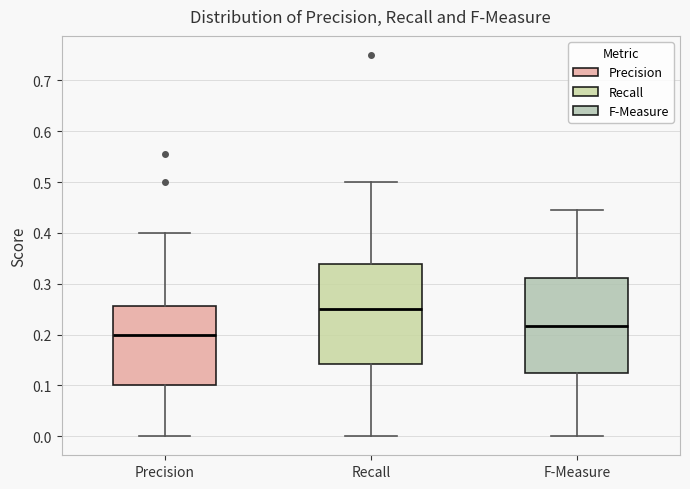

Reading left to right, transcribe this box plot: for each box, give where its median line is, the range the box spans, and where its two whiskers end, as read against the y-axis. The values are not printed on the chart, so give them approximately, as read against the axis.

Precision: median 0.20, box 0.10 to 0.26, whiskers 0.00 to 0.40
Recall: median 0.25, box 0.14 to 0.34, whiskers 0.00 to 0.50
F-Measure: median 0.22, box 0.13 to 0.31, whiskers 0.00 to 0.44